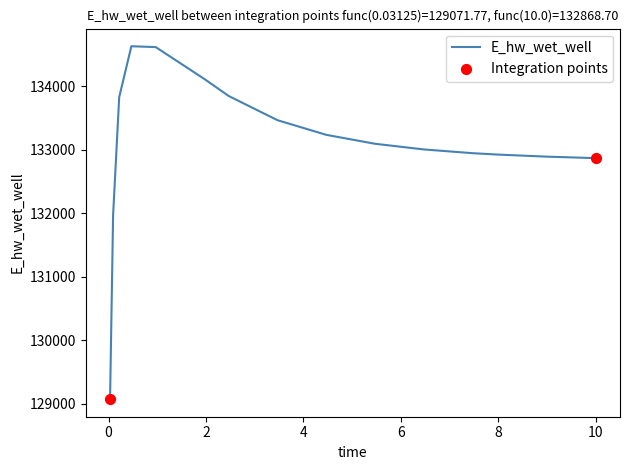

What is the maximum value shown in the chart?

134631.9